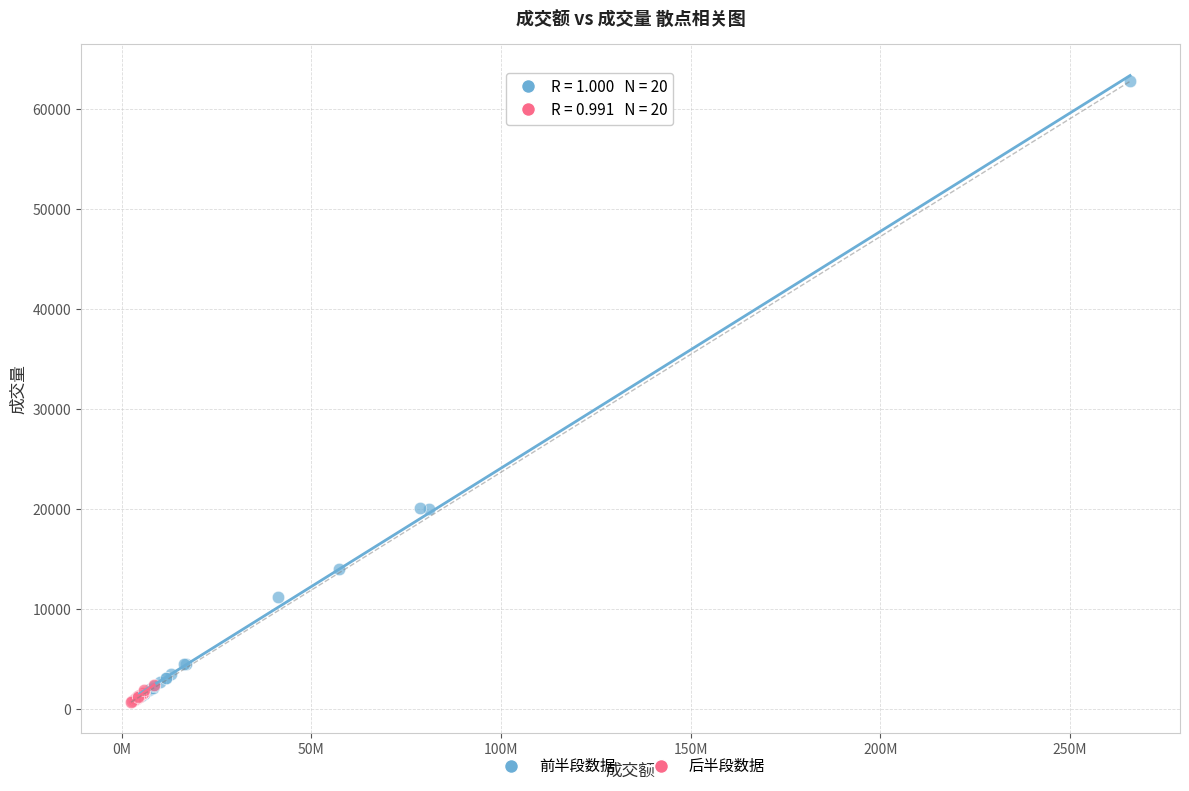

Which series has the largest Y range (max minus min)?

前半段数据